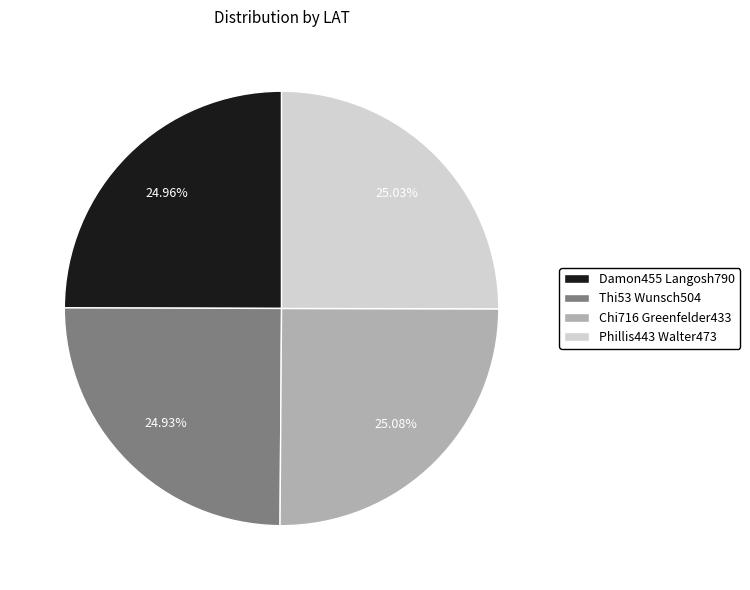

True or false: Thi53 Wunsch504 accounts for 31% of the total.

False